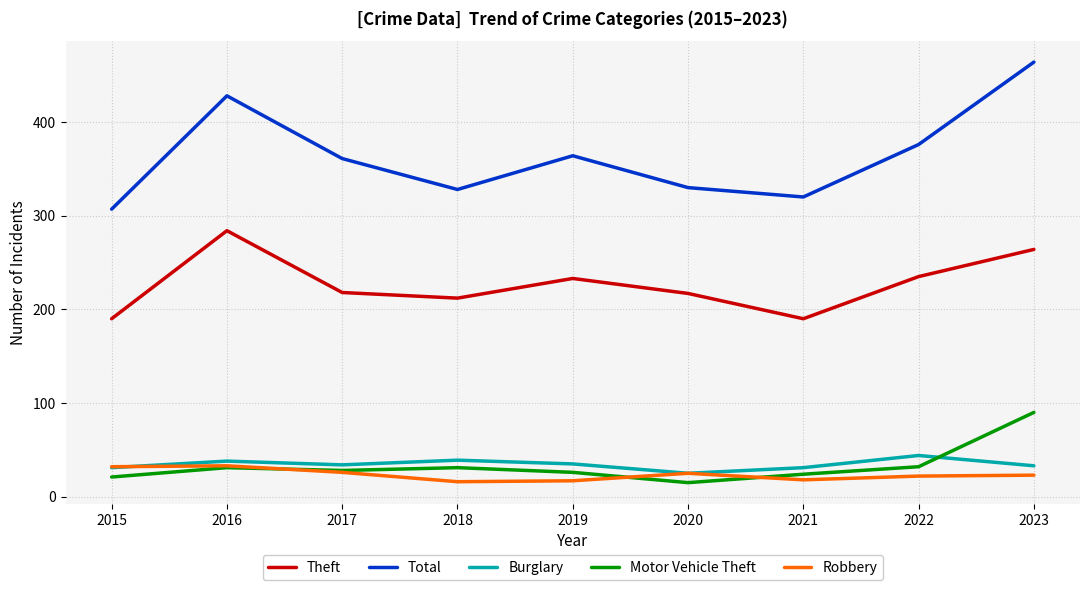

Is it true that Total equals 364 at 2019?

True